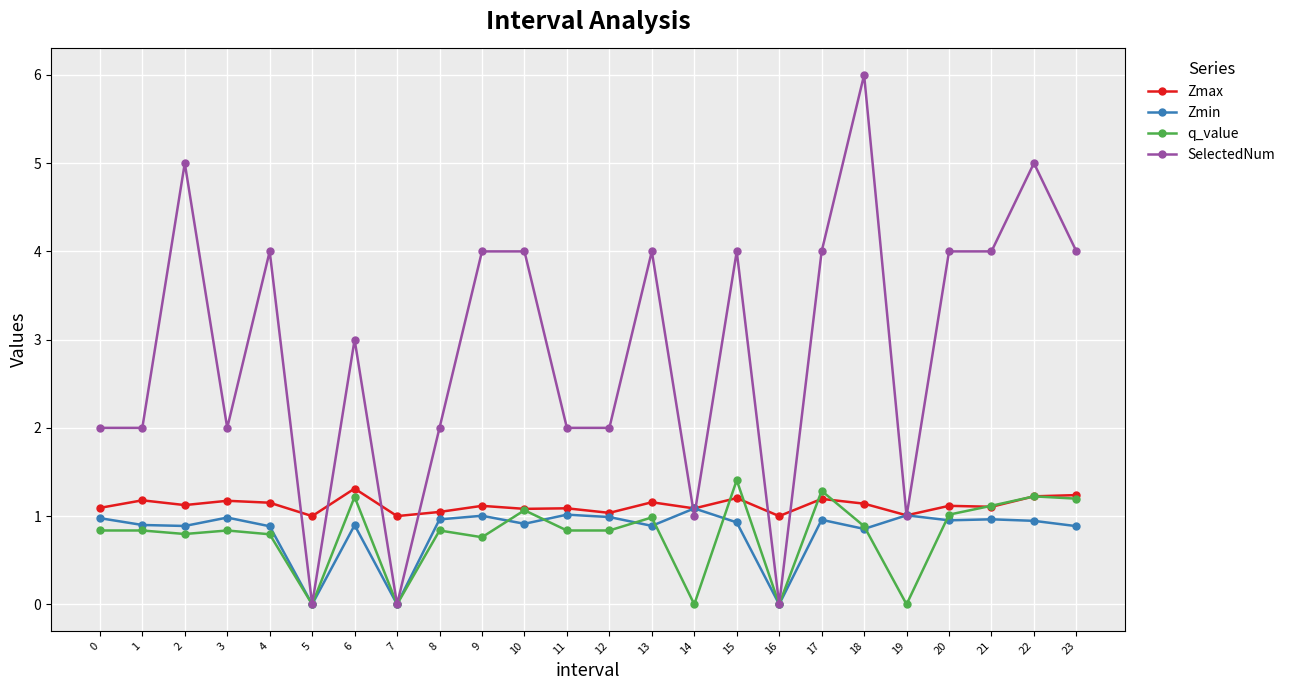

What are all the series names shown in the legend?

Zmax, Zmin, q_value, SelectedNum